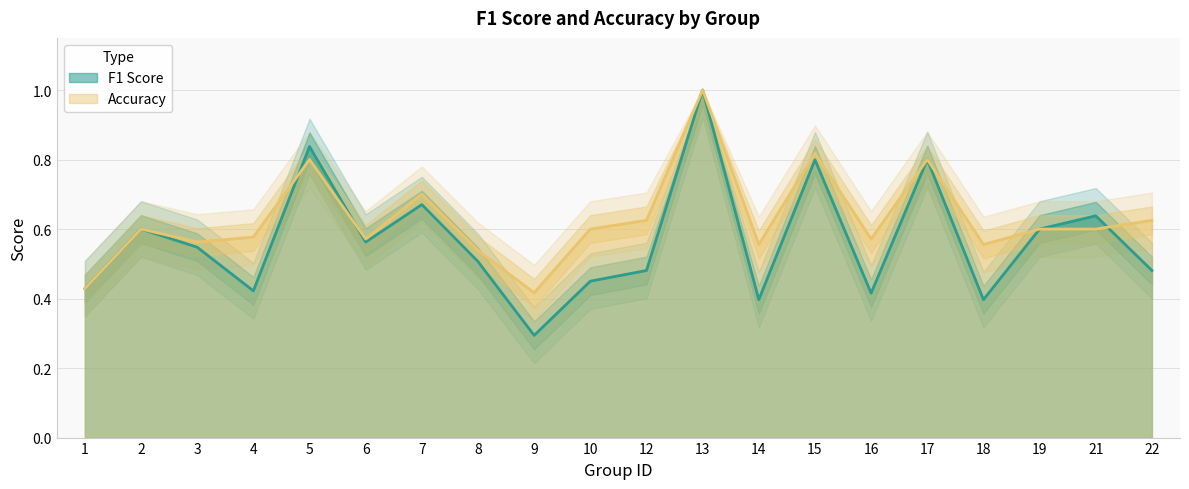

True or false: accuracy has more than 0 points higher than both neighbors.

True